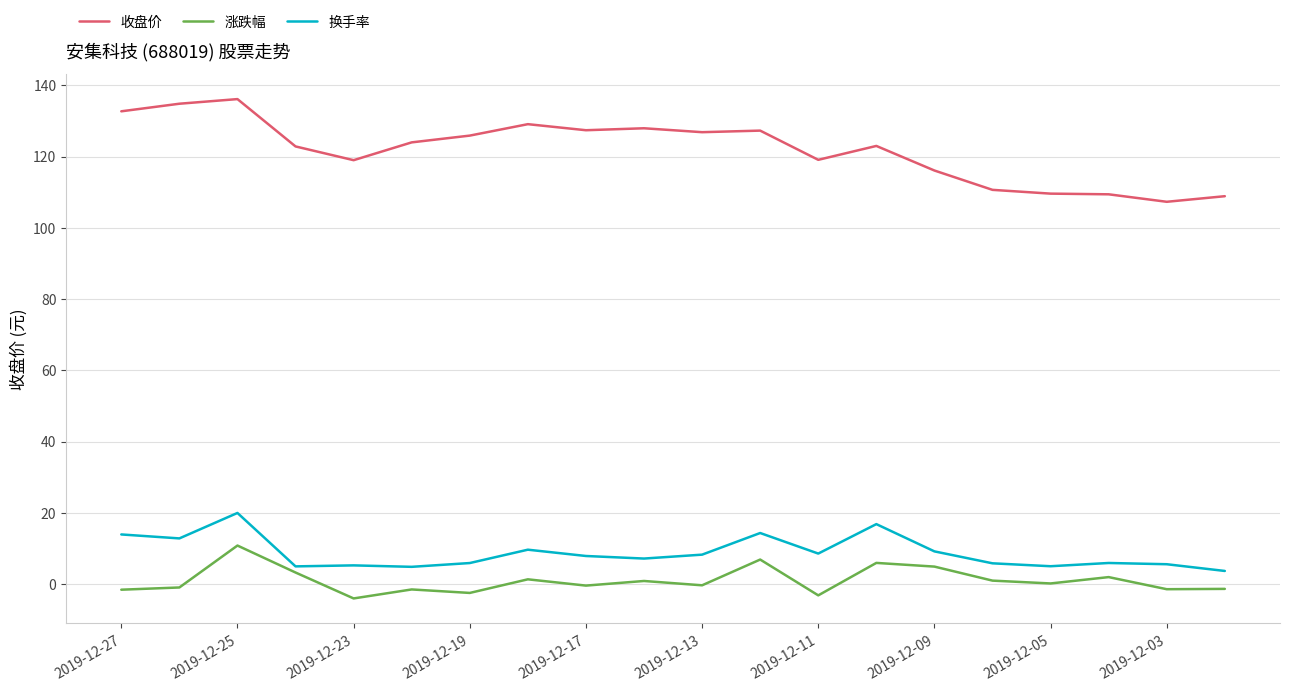

Which series has the largest total across all categories?

收盘价